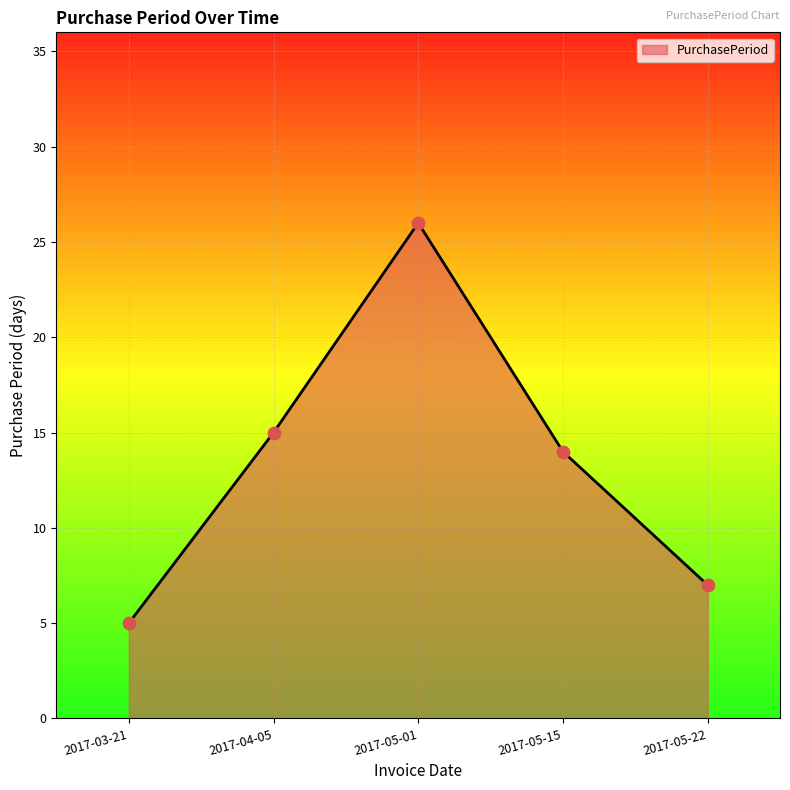

Which has a higher value, 2017-04-05 or 2017-05-15?

2017-04-05